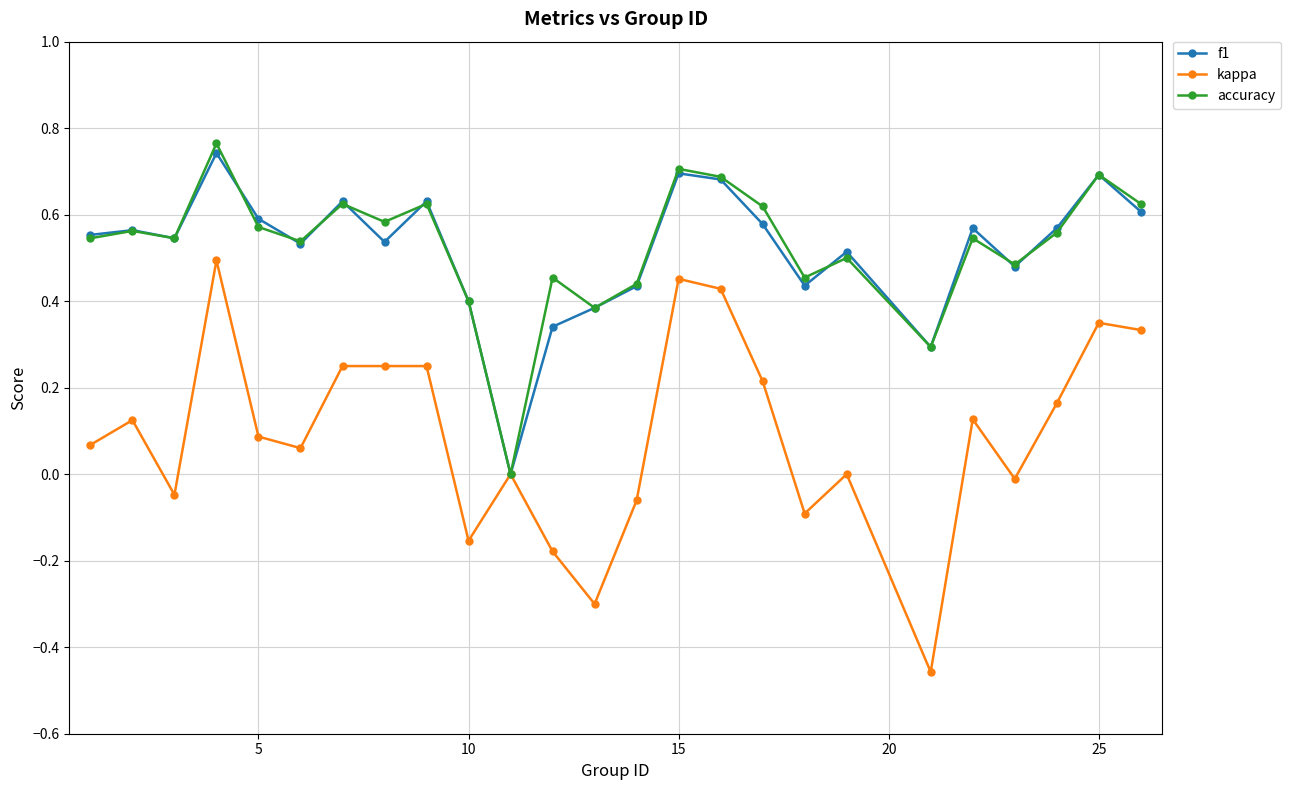

True or false: f1 has more than 2 points higher than both neighbors.

True